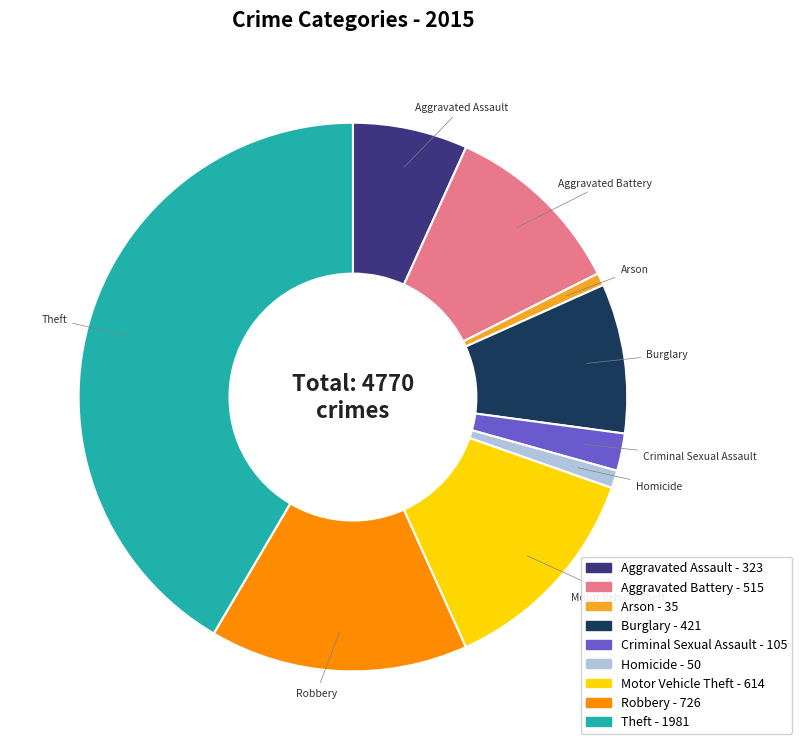

Do Criminal Sexual Assault and Homicide together represent more than half of the pie?

No